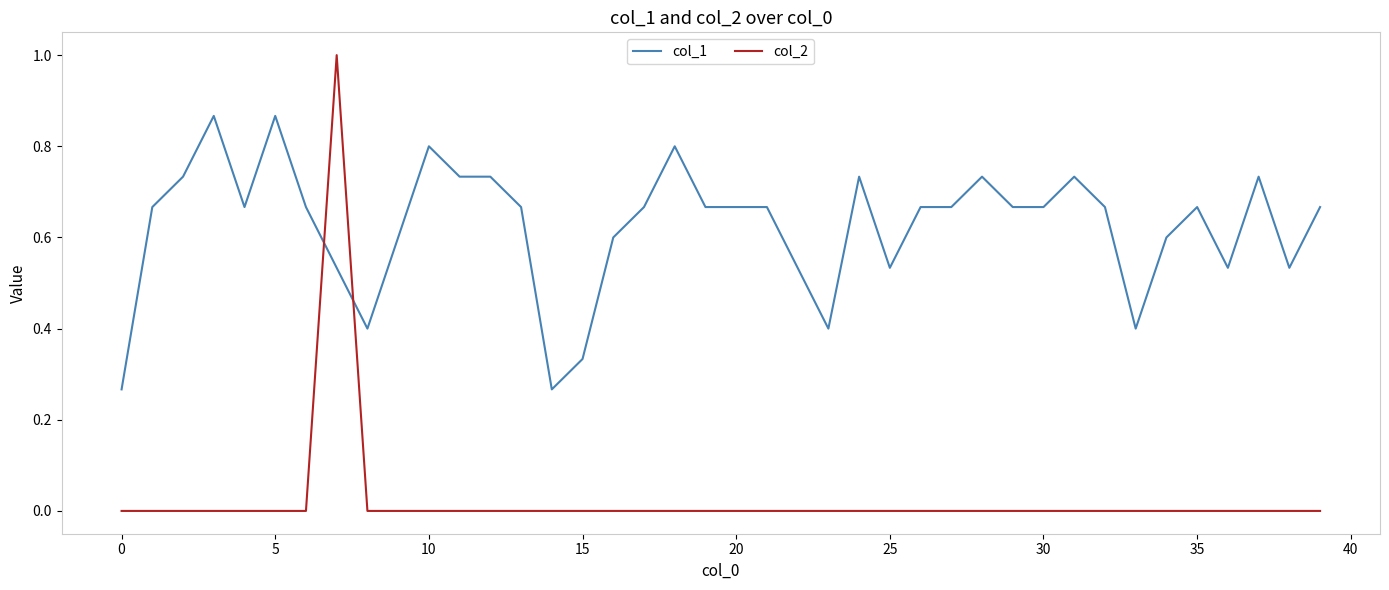

What are all the series names shown in the legend?

col_1, col_2